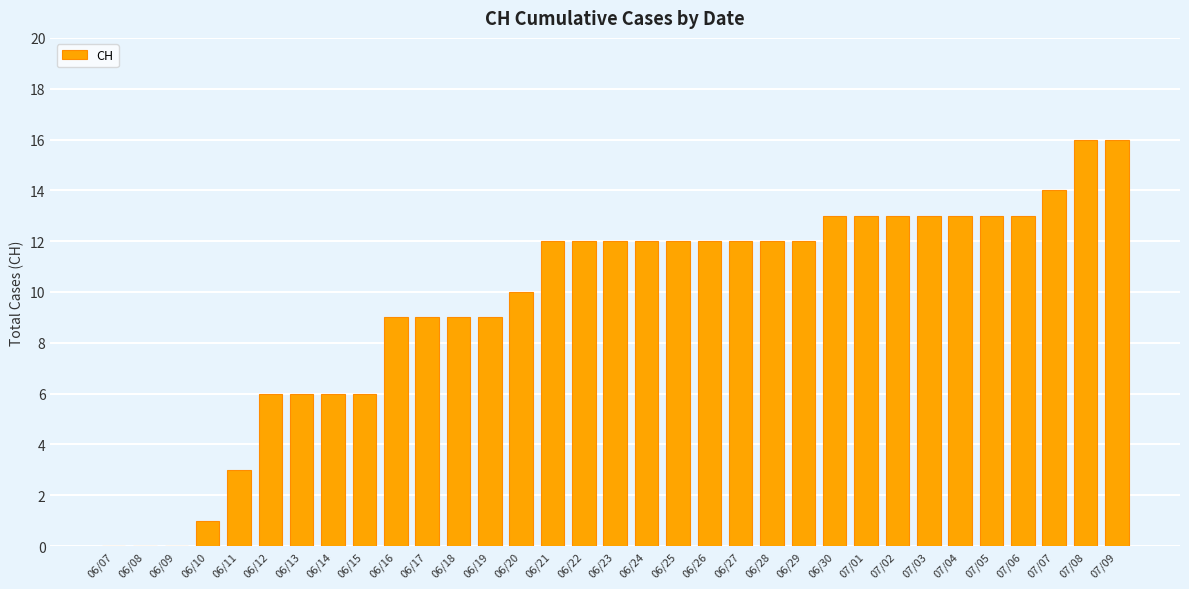

What is the ratio of the value at 07/04 to the value at 06/23?

1.1